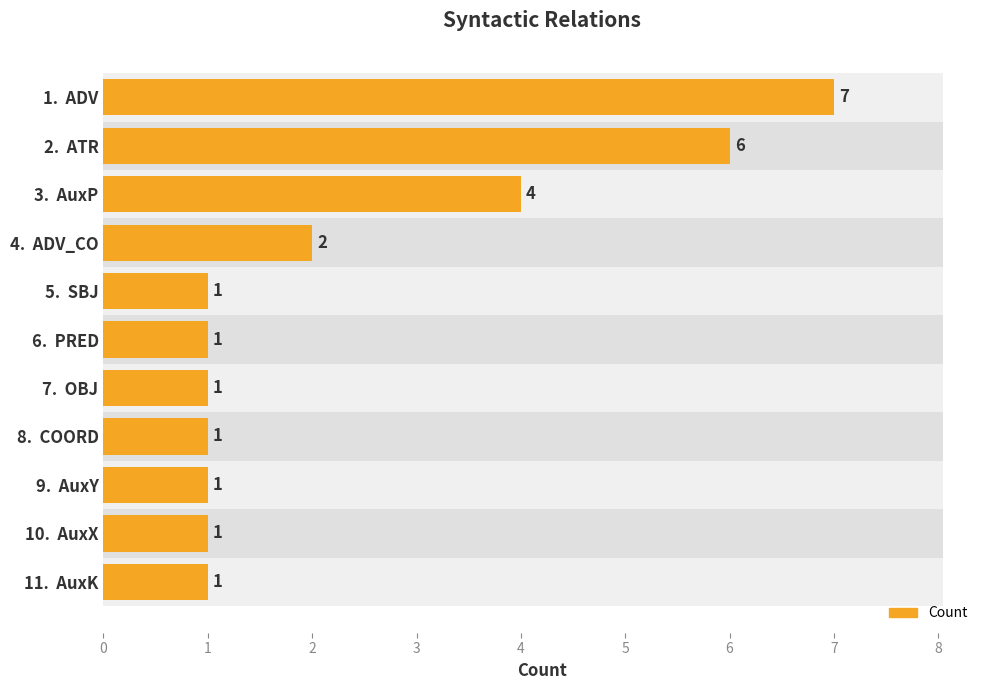

What value does the data have at 1. ADV?

7